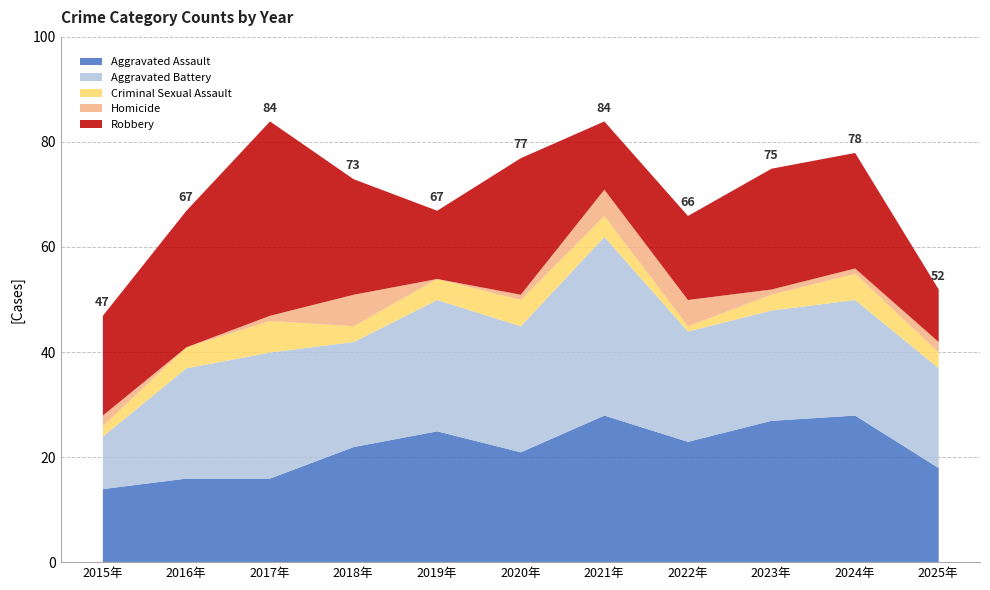

In Aggravated Battery, how many points are lower than both neighbors (excluding endpoints)?

2